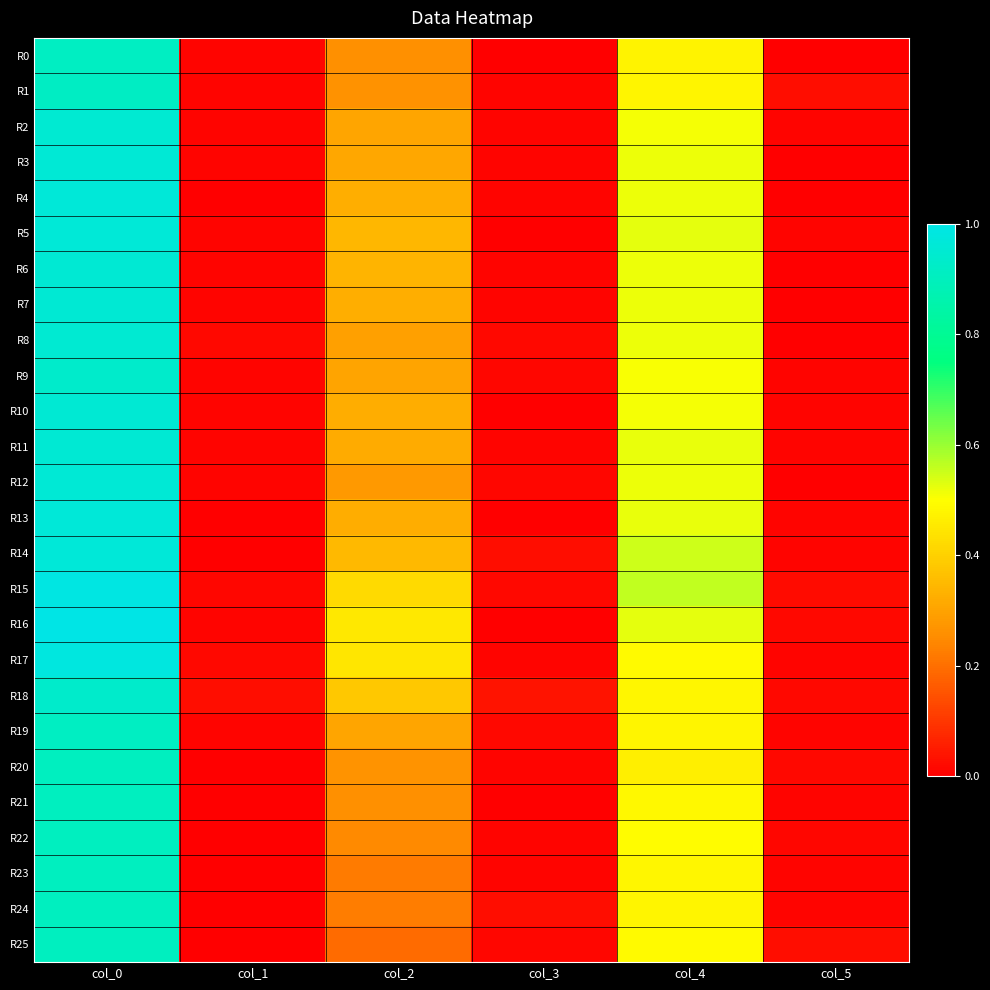

List the series in order of their peak value, lowest first.

R20, R21, R22, R23, R24, R25, R0, R19, R1, R9, R18, R2, R8, R6, R7, R10, R11, R3, R12, R5, R4, R13, R14, R17, R15, R16